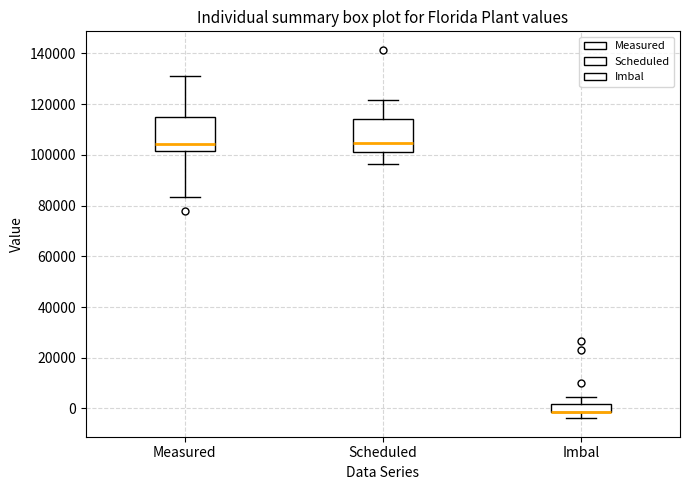

Reading left to right, read every box against the y-axis: the position of its median line, the range the box covers, and the ends of its whiskers. The values are not printed on the chart, so give them approximately, as read against the axis.

Measured: median 104000, box 102000 to 116000, whiskers 84000 to 132000
Scheduled: median 104000, box 102000 to 114000, whiskers 96000 to 122000
Imbal: median -2000 (drawn on the box's lower edge), box -2000 to 2000, whiskers -4000 to 4000